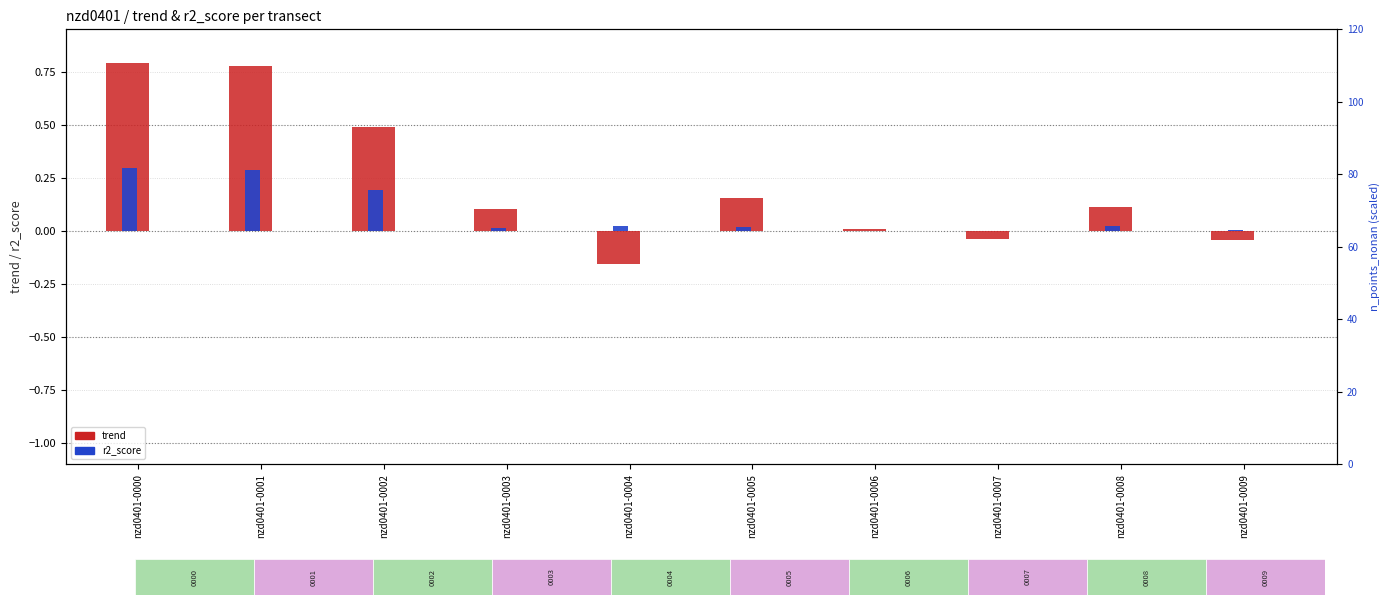

What is the difference between the second highest and second lowest values in the trend (log2 ratio style) series?

0.8